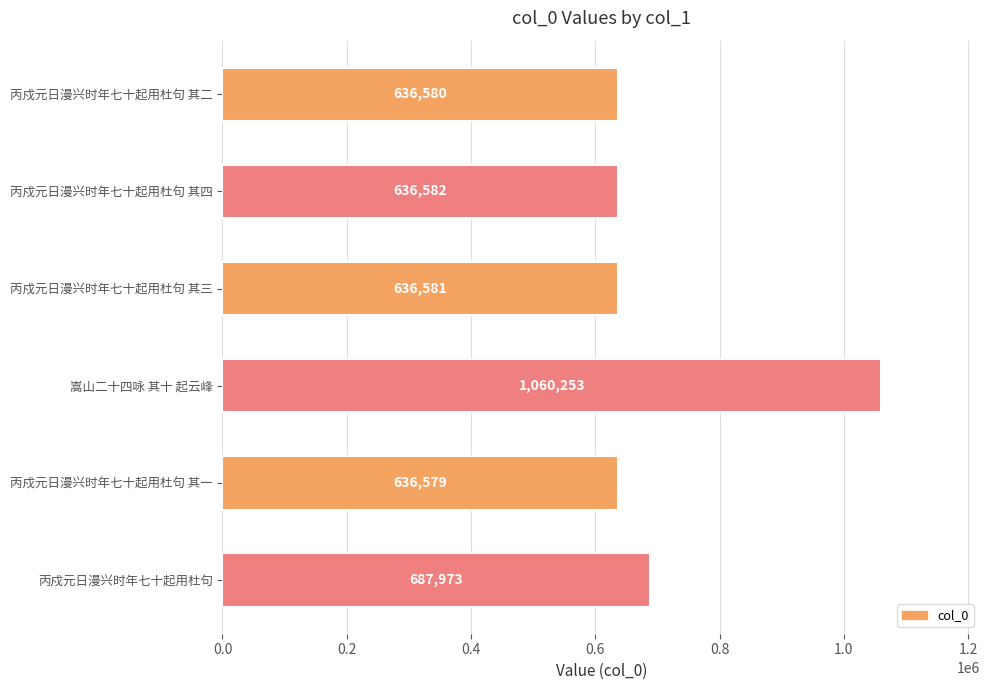

What is the label of the 4th bar from the bottom?

丙戍元日漫兴时年七十起用杜句 其三